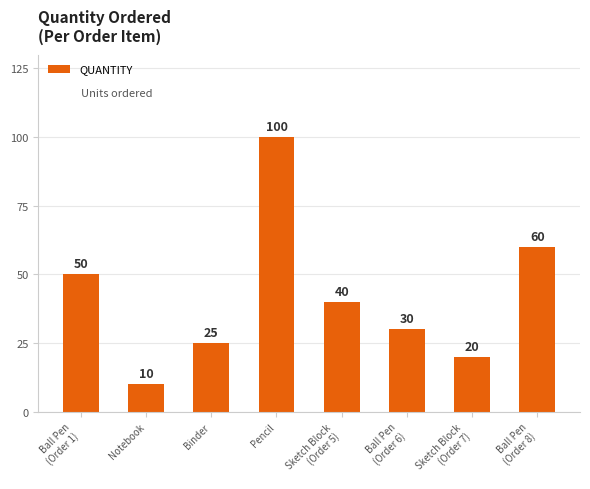

At which label does the data first exceed 40?

Ball Pen
(Order 1)